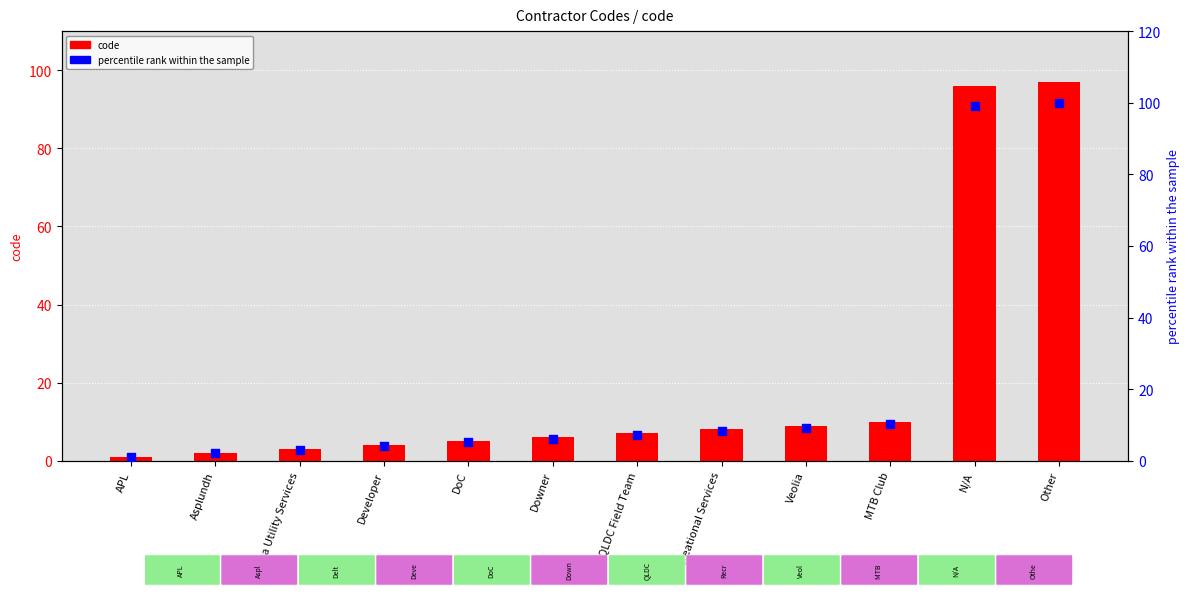

Which series reaches the maximum Y coordinate?

percentile rank